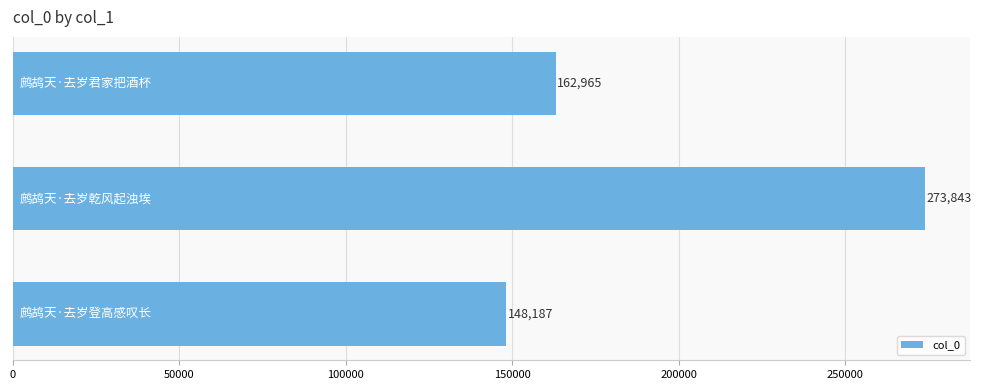

What is the difference between the maximum and minimum values?

125656